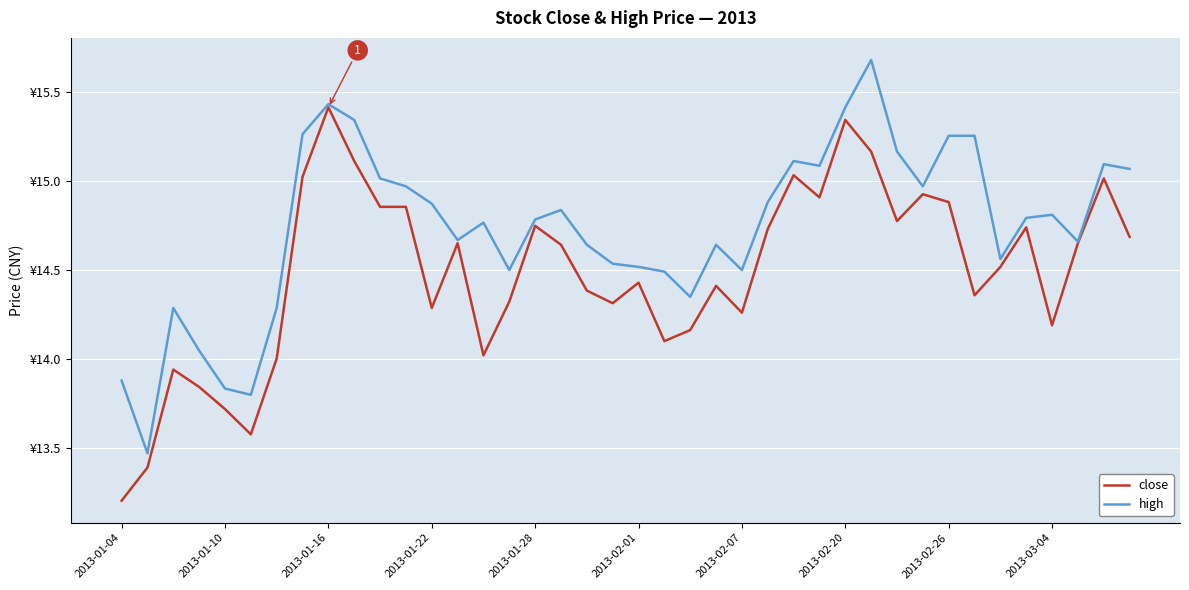

What is the sum of all close values?

579.5